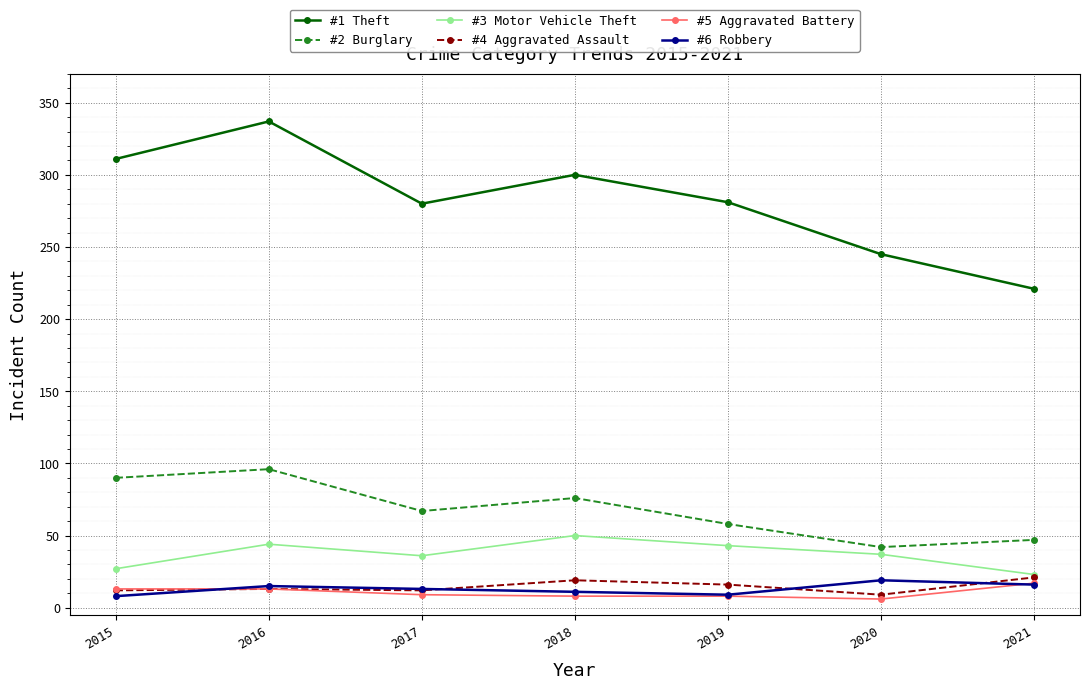

What is the difference between the highest and lowest values at 2016?

324